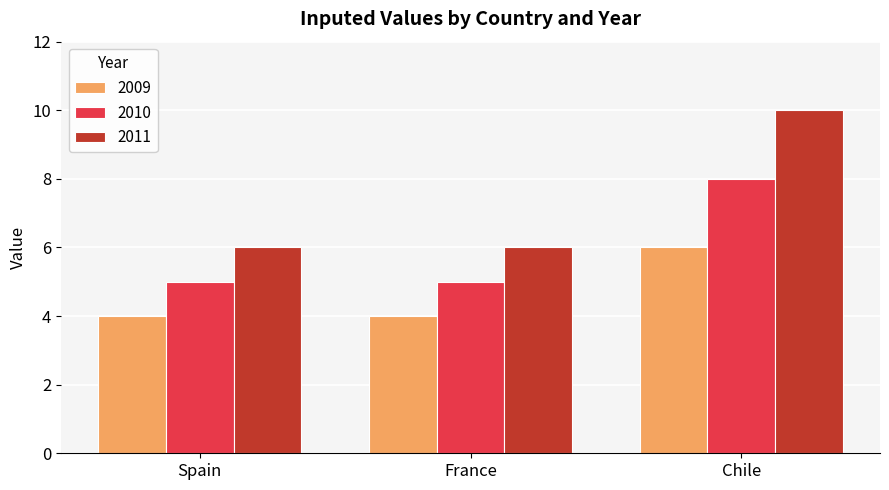

Which series has the largest range (max minus min)?

2011